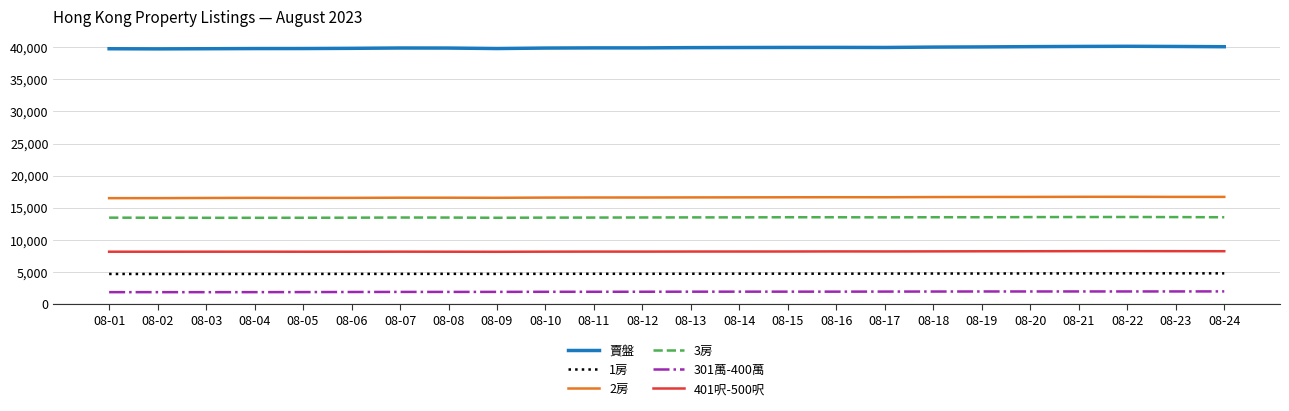

The value of 賣盤 at 08-13 is 60792. True or false?

False